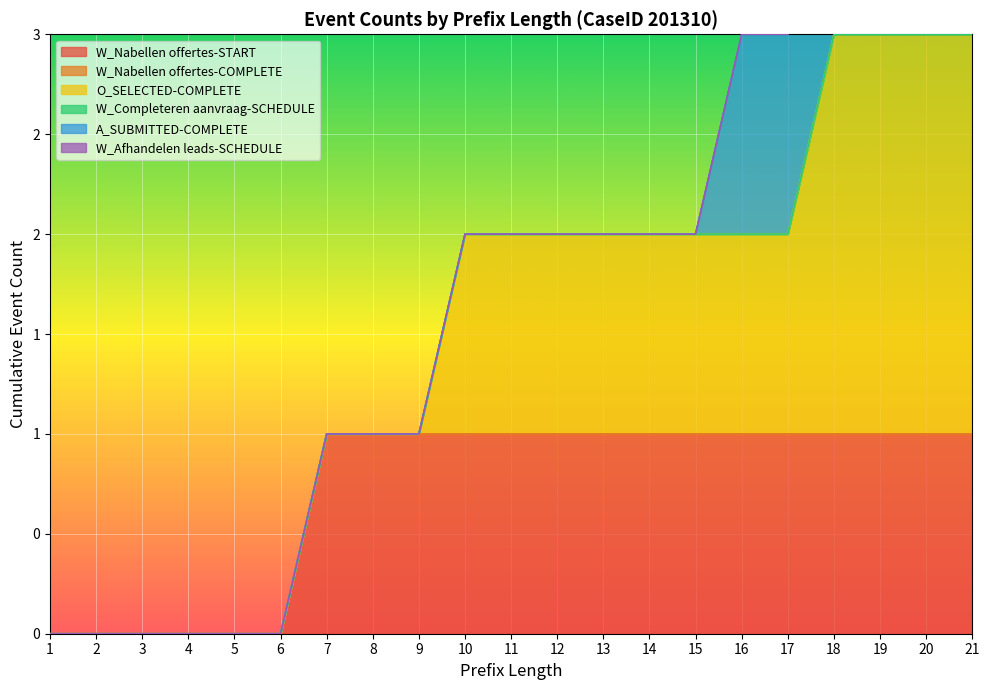

True or false: O_SELECTED-COMPLETE and W_Nabellen offertes-COMPLETE intersect in this chart.

False